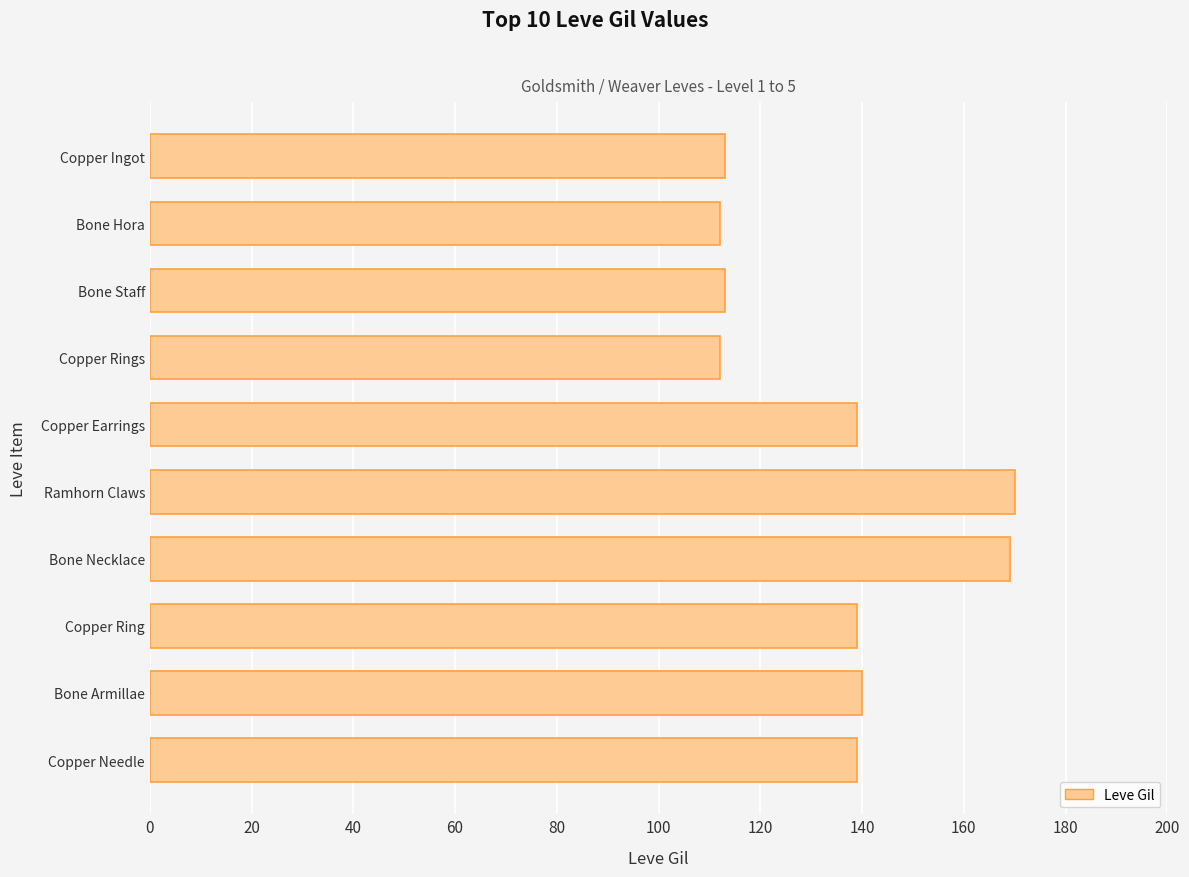

What is the difference between the maximum and second lowest values?

58